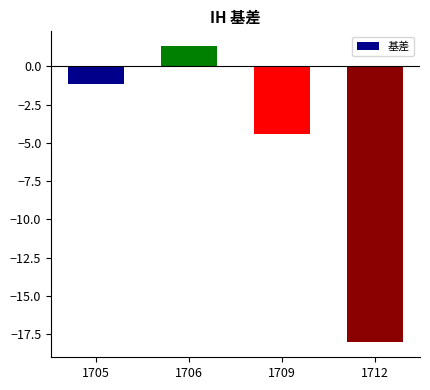

Does the chart contain any negative values?

Yes